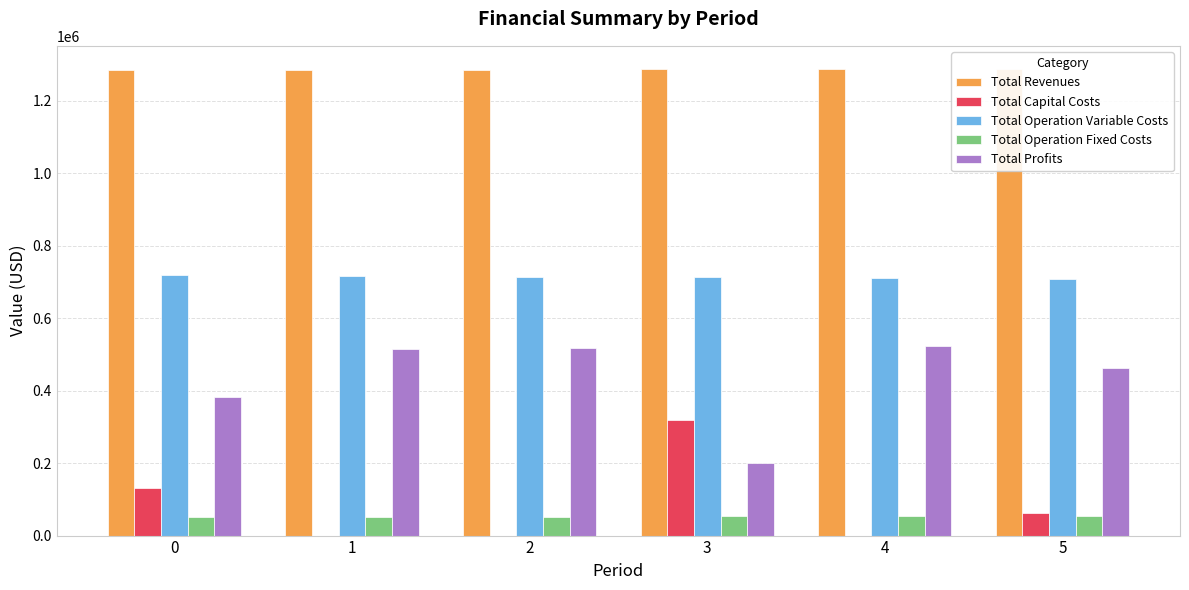

What is the sum of the Total Capital Costs values at 0 and 2?

131296.0